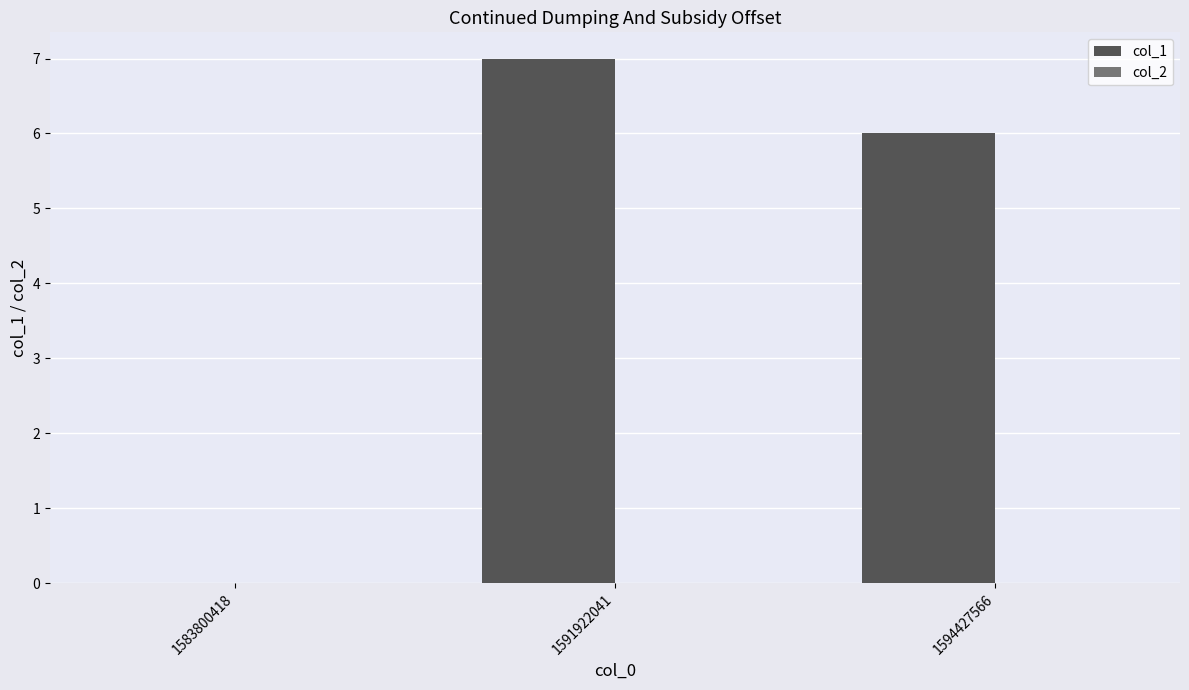

What is the sum of all values?

13